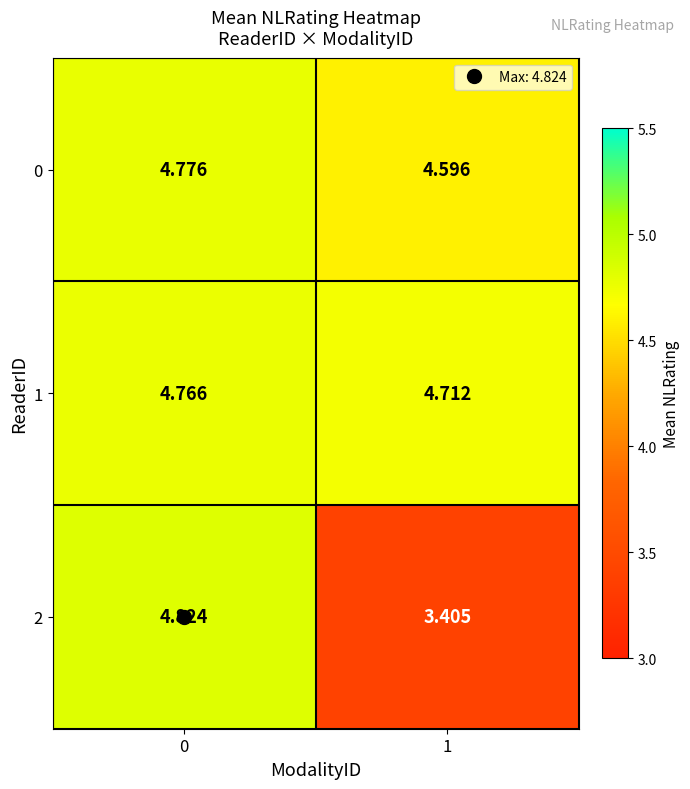

Is the value of 0 at 1 greater than the value of 1 at 1?

No